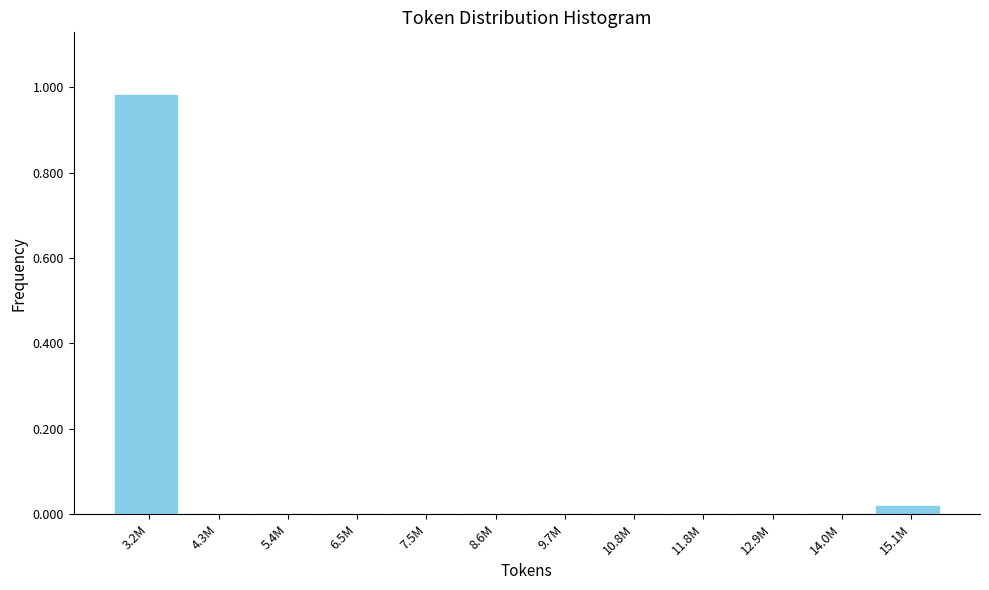

At which category does the chart reach its peak across all series?

3.2M